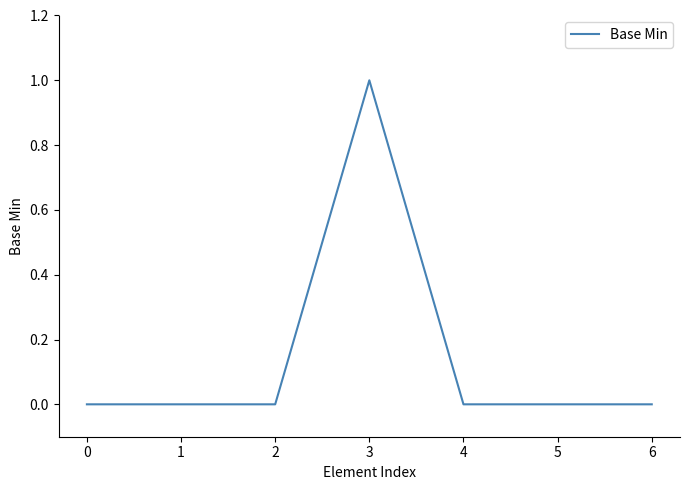

Count the values in the range 0 to 1.

7